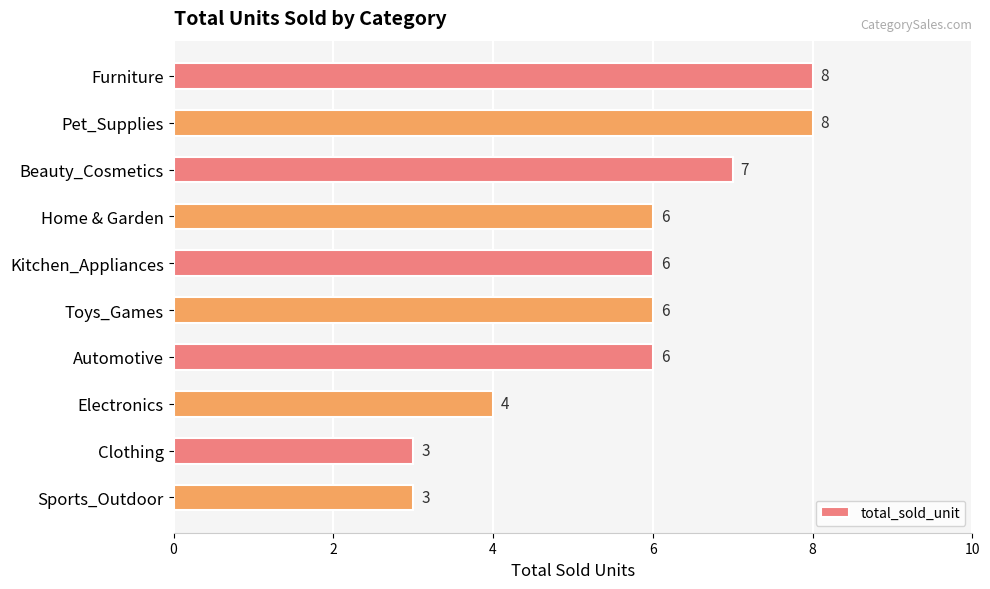

What is the smallest value displayed?

3